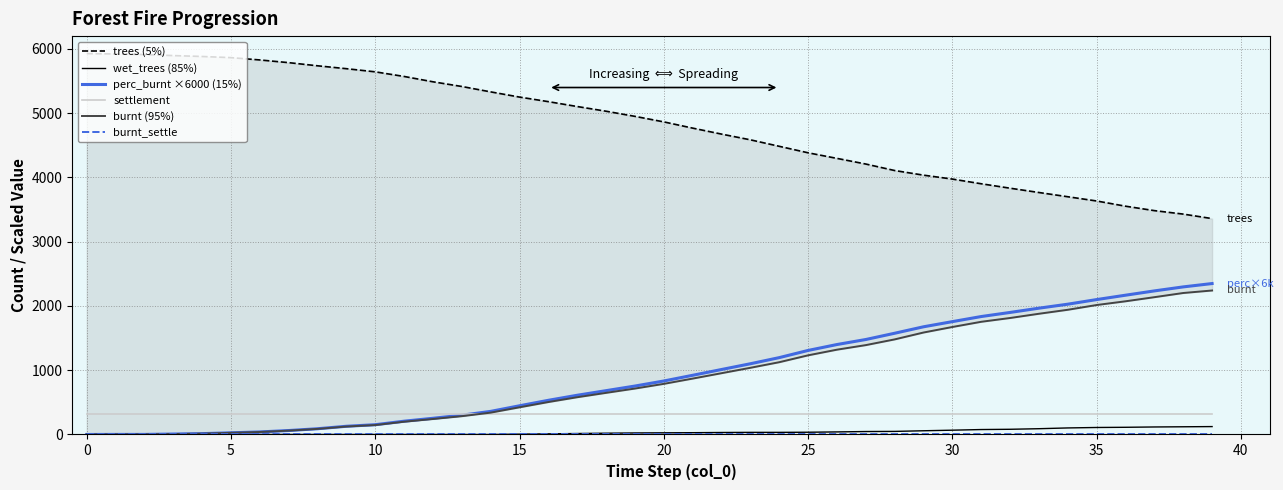

True or false: perc_burnt ×6000 (15%) and settlement cross at least once.

True